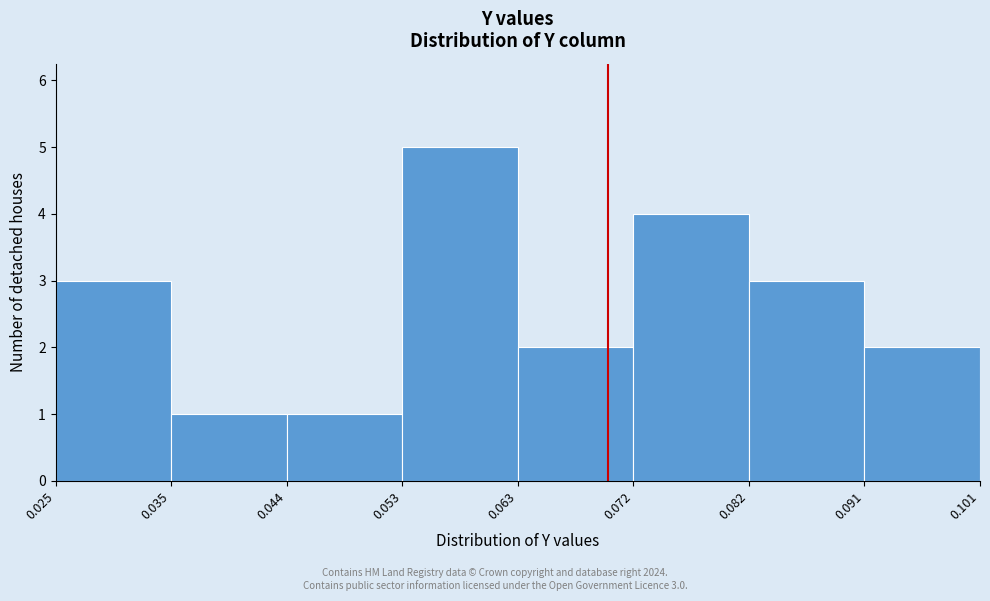

Over which range of the x-axis is the bar tallest?

0.053 to 0.063